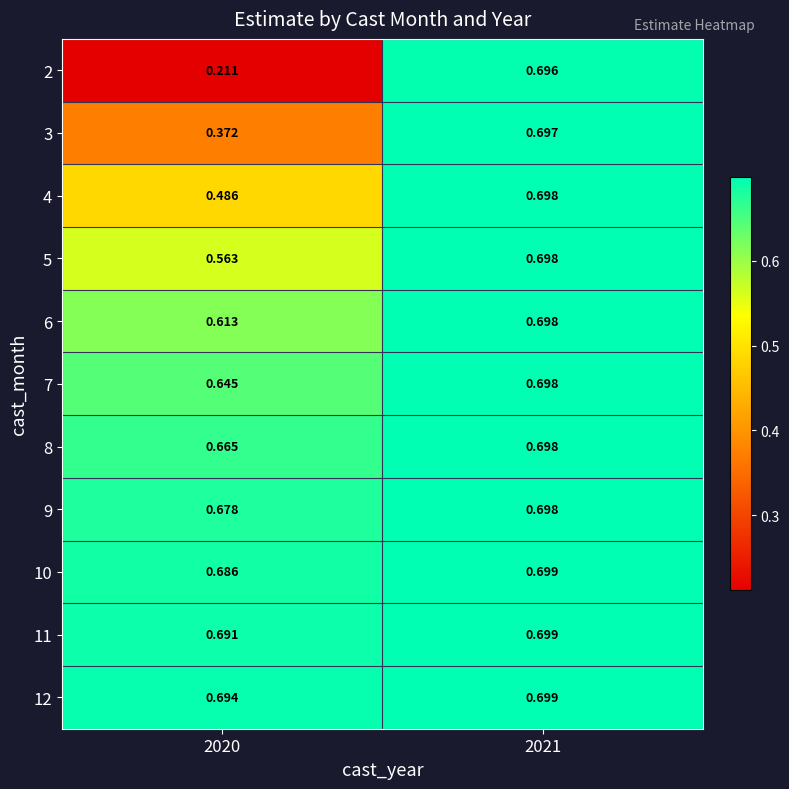

Is the value of 10 at 2020 greater than the value of 6 at 2020?

Yes